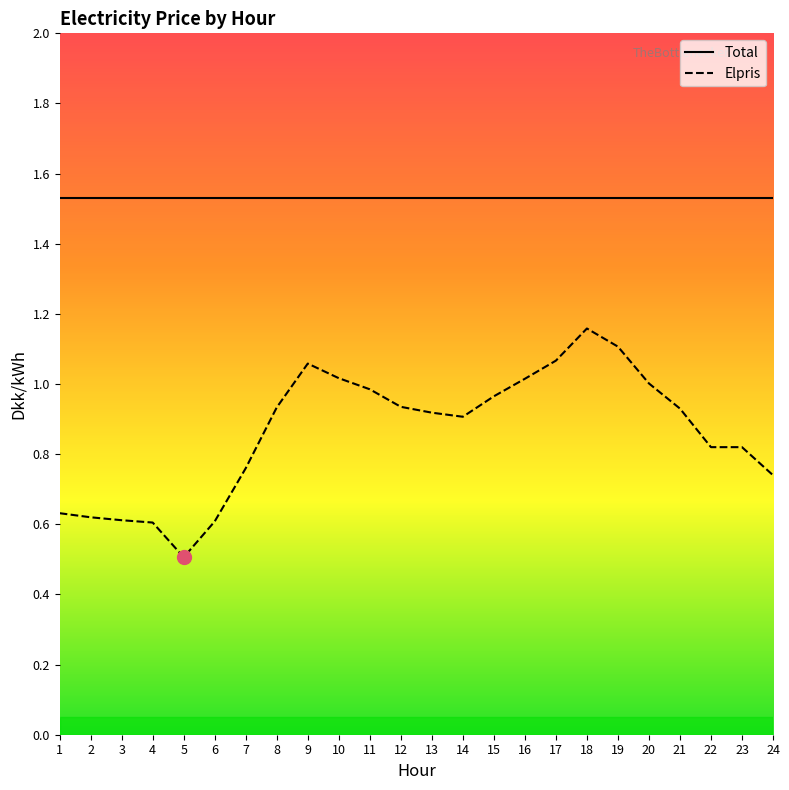

At 3, list the series in order from largest to smallest.

Total, Elpris